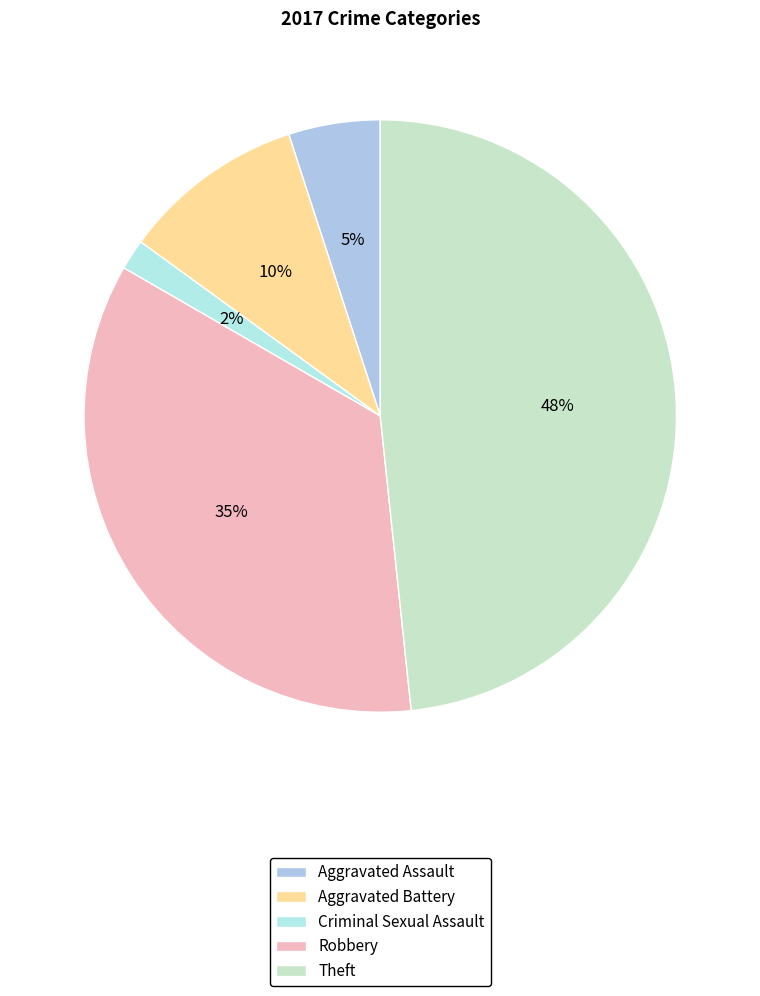

Is the sum of Robbery and Aggravated Battery greater than half?

No